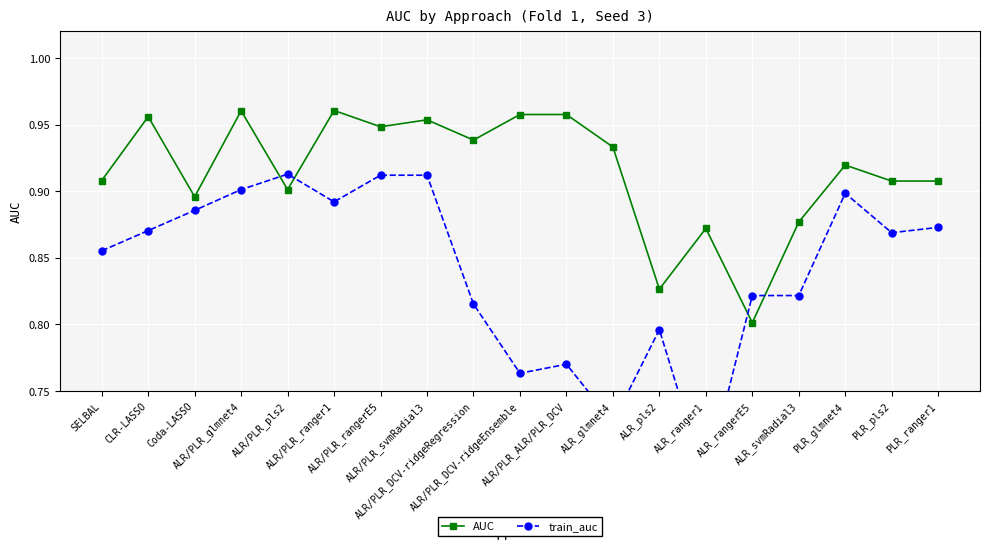

What is the average value of the AUC series?

0.9